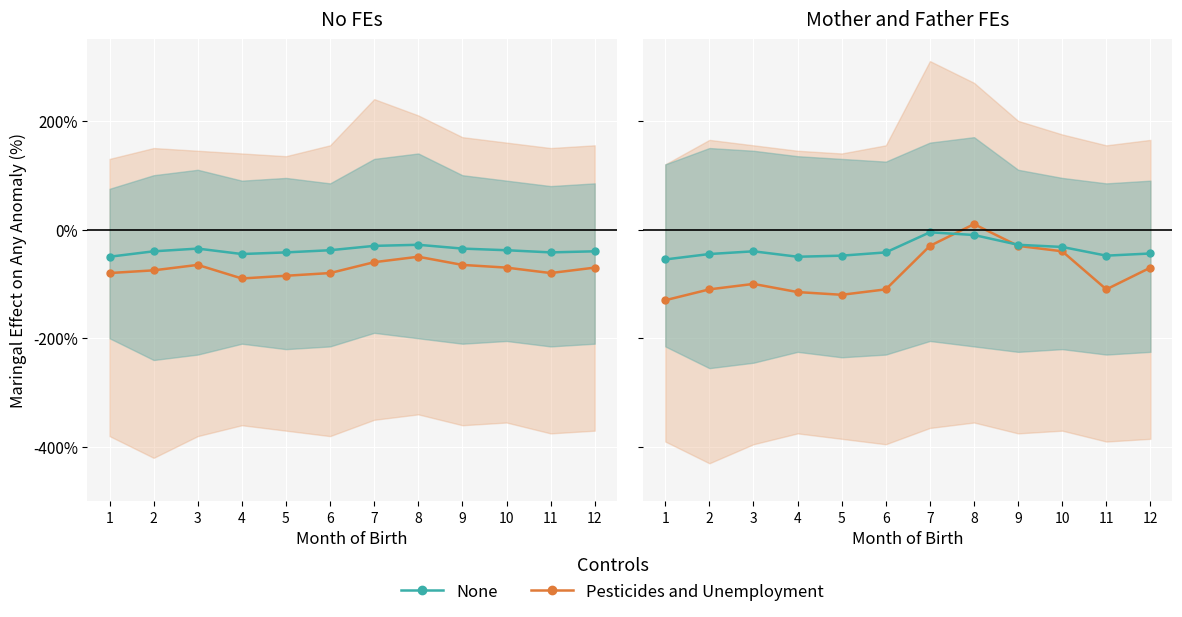

The value of Pesticides and Unemployment at 12 is -70. True or false?

True